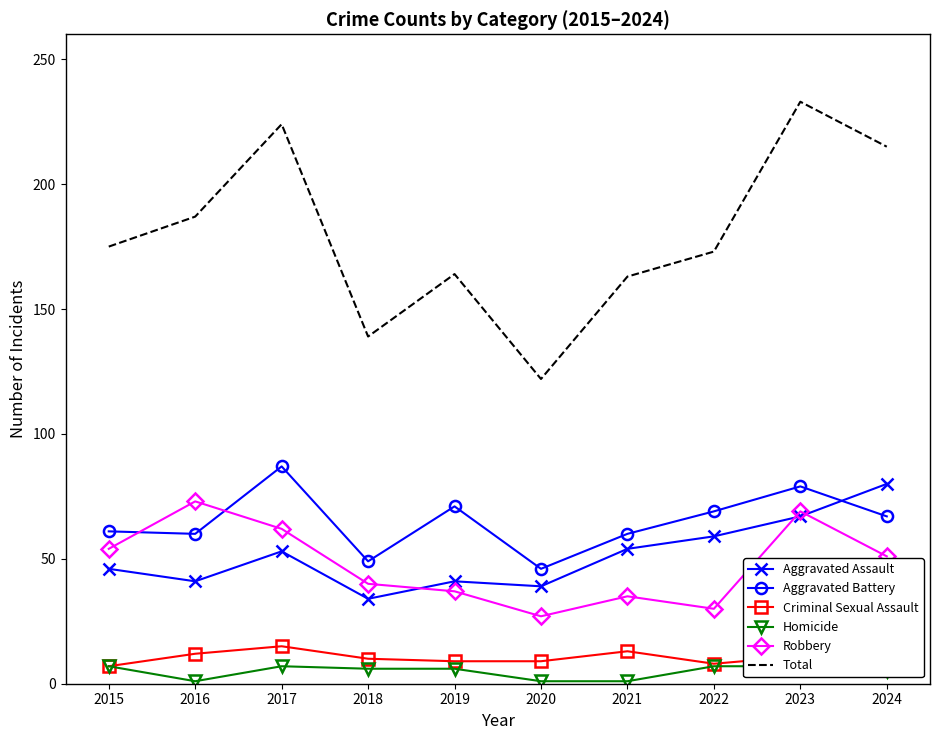

What is the value of the Criminal Sexual Assault point at the 5th from the left?

9